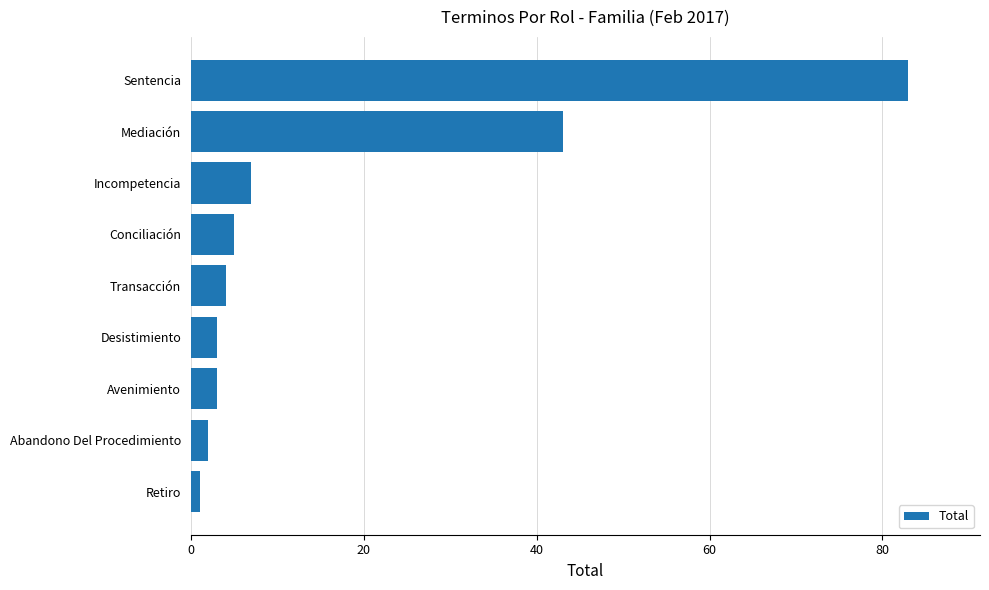

What is the approximate value at Mediación, to the nearest 10?

40